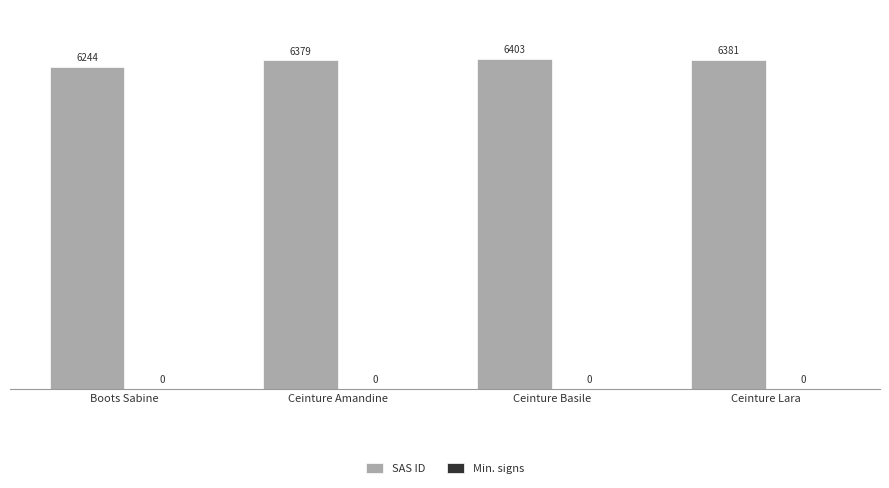

Reading left to right, list all the values displayed in this chart.

Boots Sabine=6244	Ceinture Amandine=6379	Ceinture Basile=6403	Ceinture Lara=6381